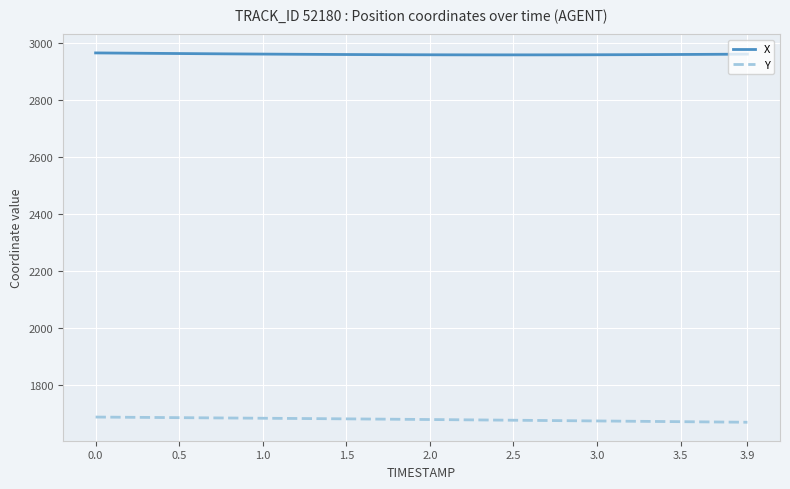

List the series in order of their peak value, highest first.

X, Y